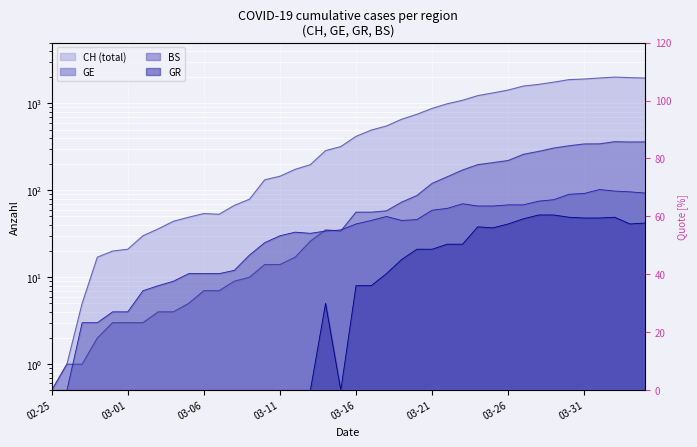

The GE series shows 26.0 at 17. True or false?

True